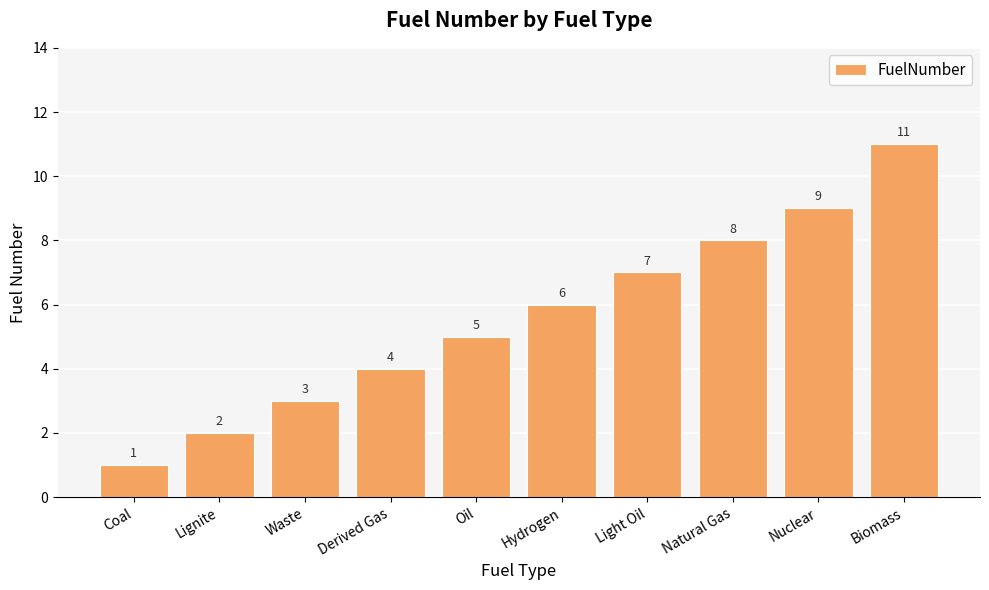

How many bars are there in total?

10